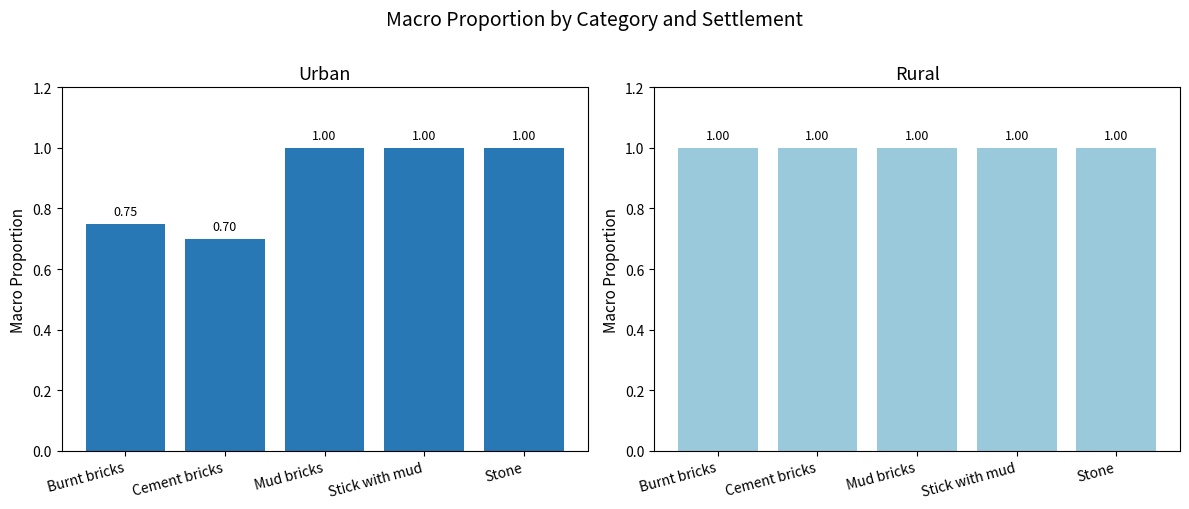

How many data points does each series have?

5